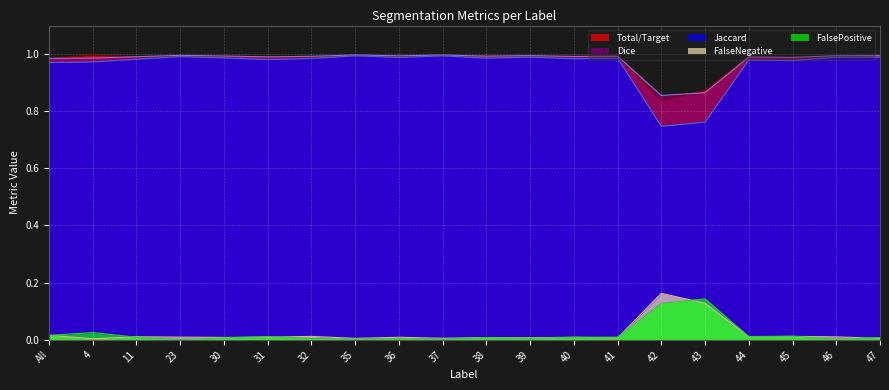

What are all the series names shown in the legend?

Total/Target, Dice, Jaccard, FalseNegative, FalsePositive